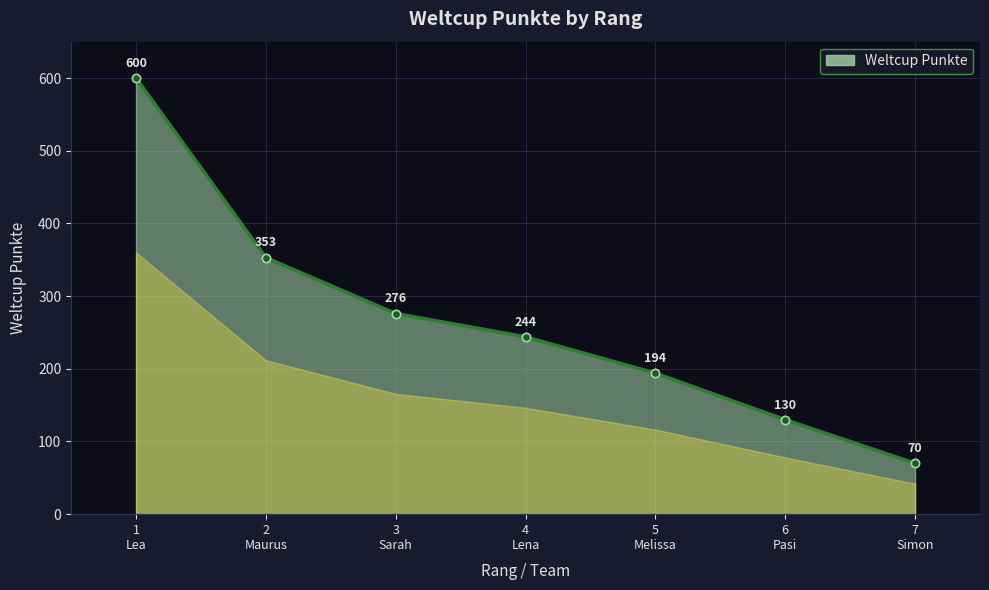

What is the smallest value displayed?

70